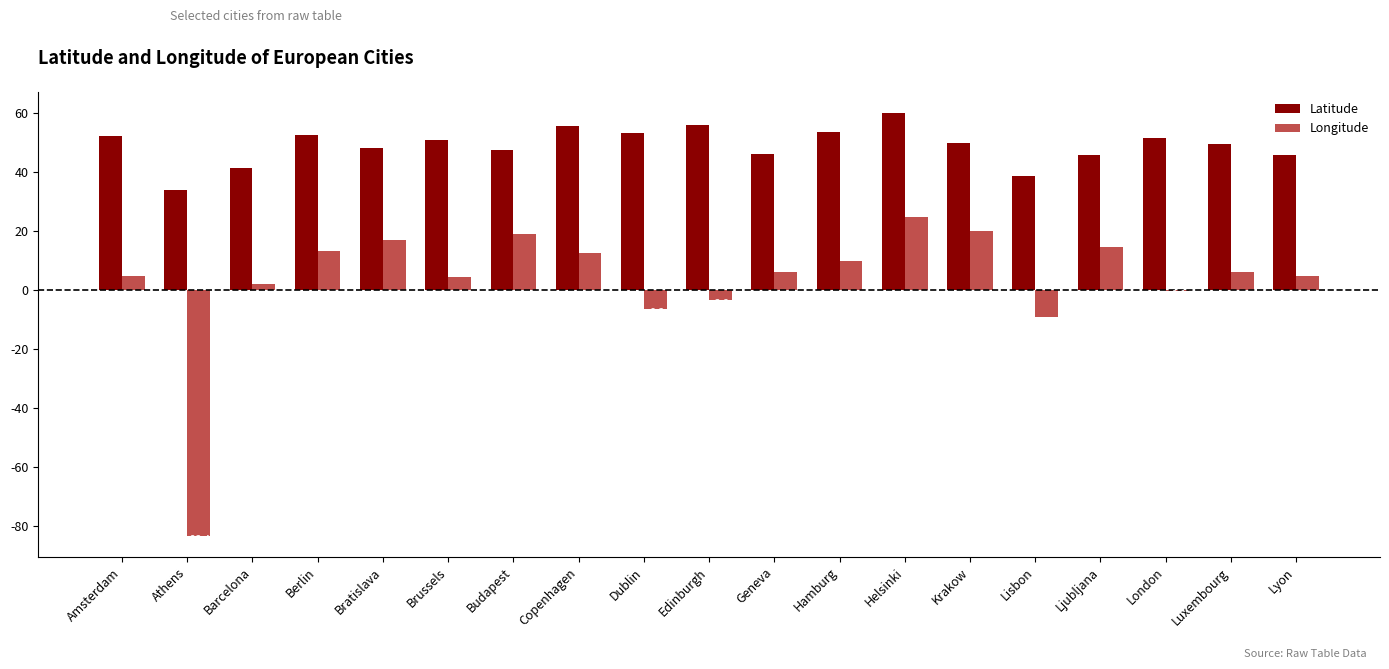

Which series has the largest total across all categories?

Latitude